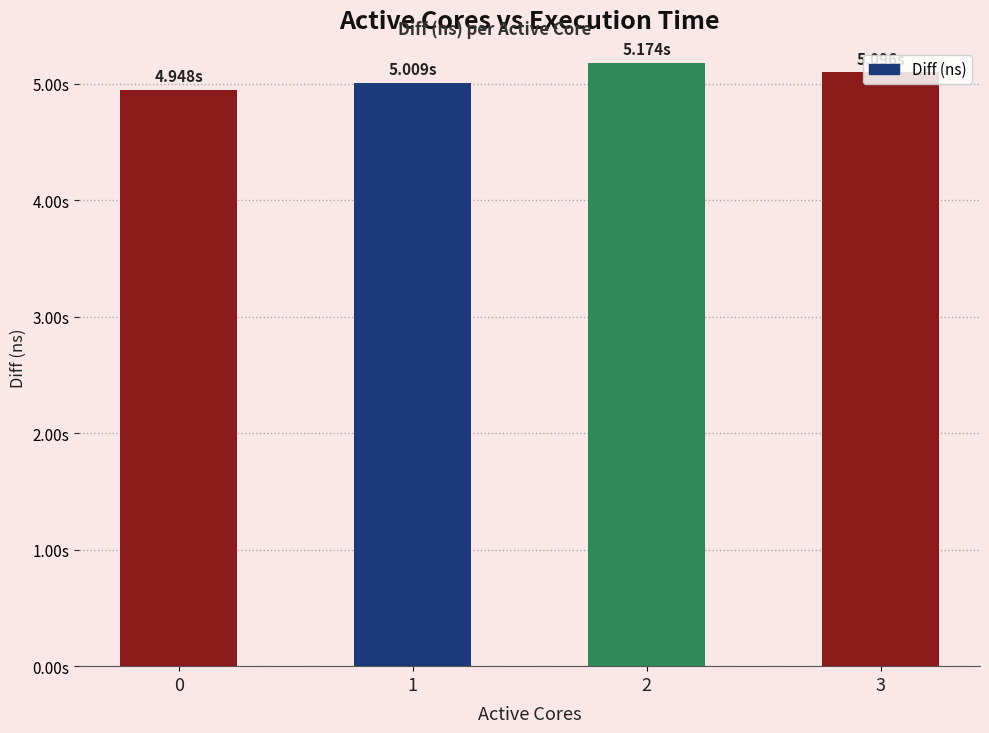

Are the bars grouped side by side (vs. stacked)?

No